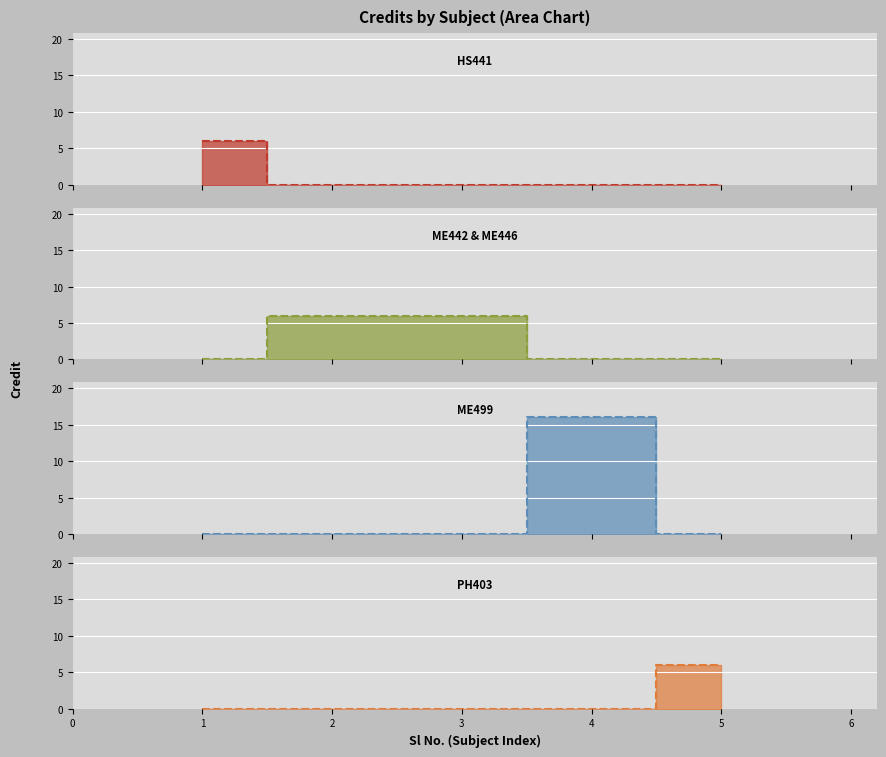

At which category does the chart reach its peak across all series?

4